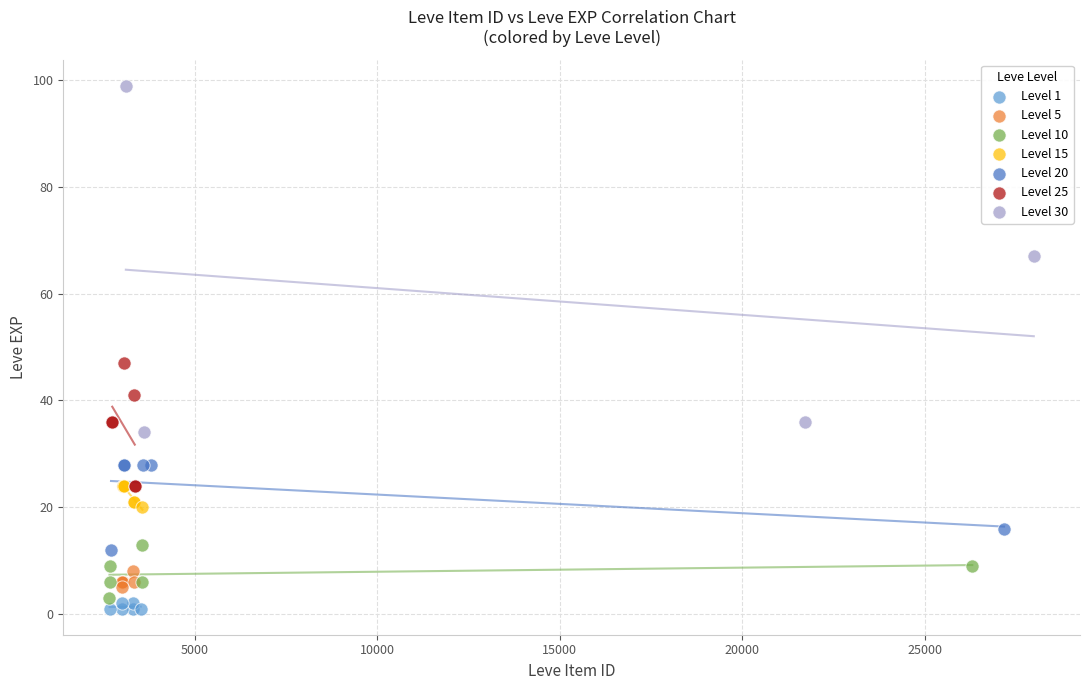

Which series has the largest Y range (max minus min)?

Level 30